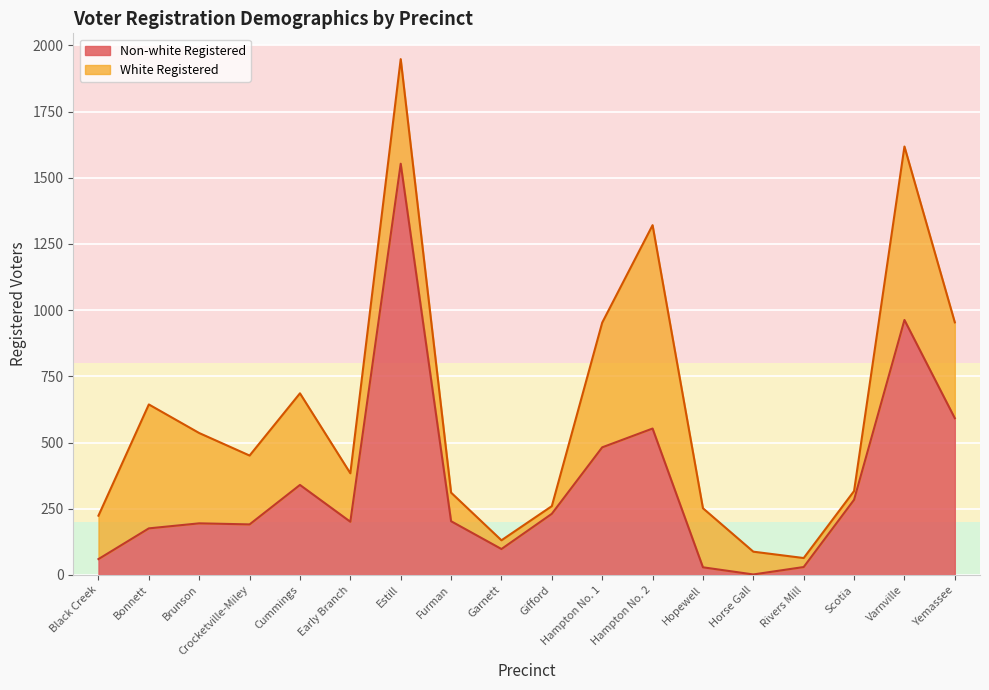

What is the greatest value displayed?

1553